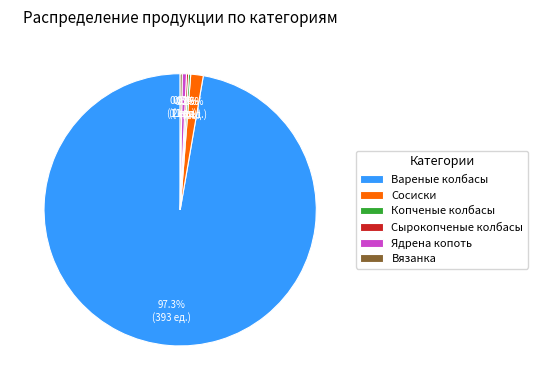

What portion of the pie excludes Сосиски?

98.5%